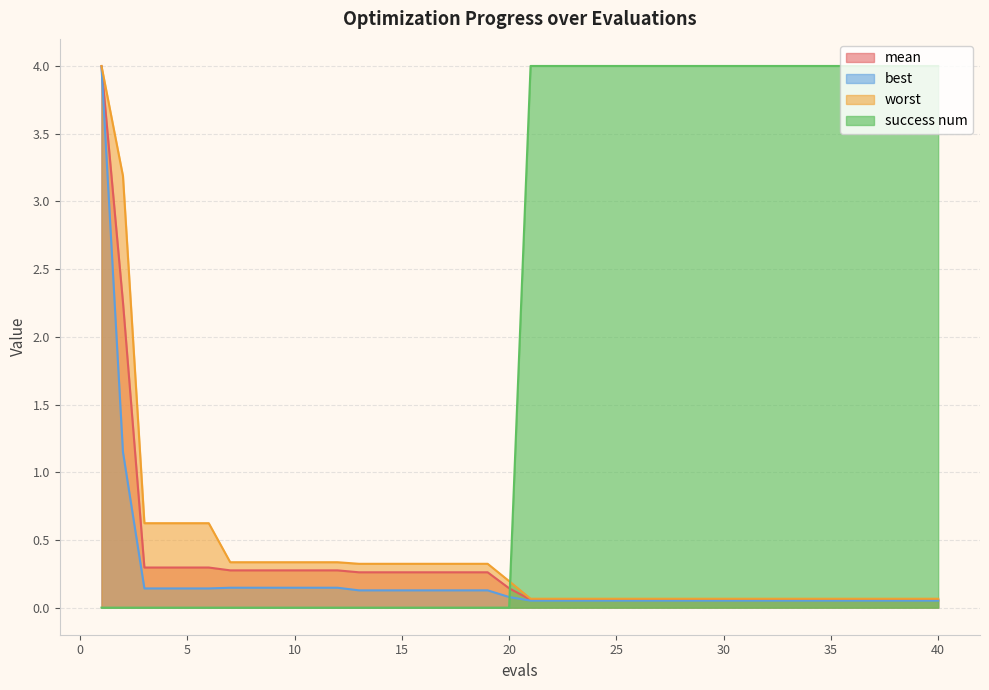

Which series ends up on top after the final intersection of worst and success num?

success num